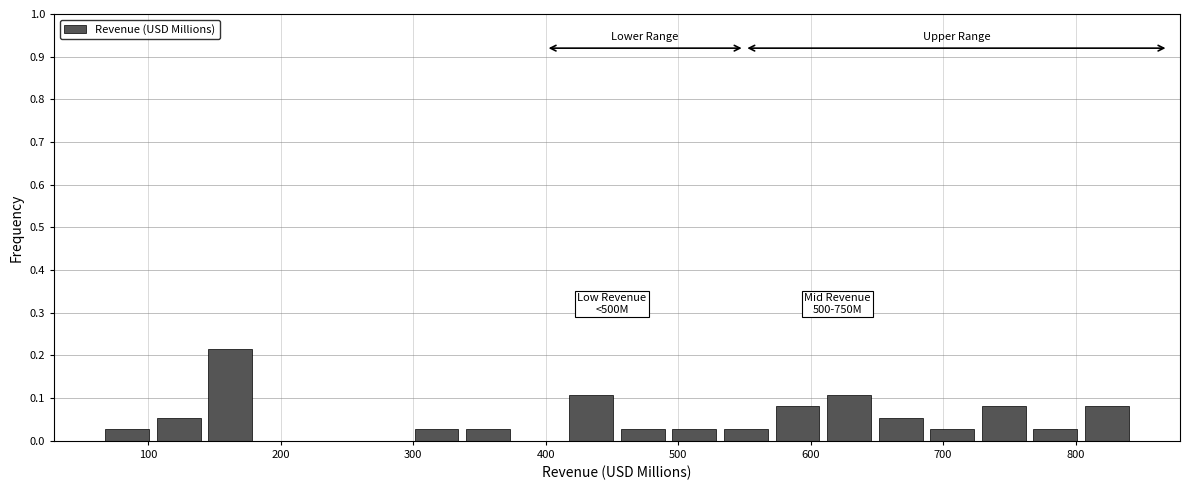

Around what value on the x-axis is the tallest bar? Give the approximate position of its centre, as read against the axis.

160